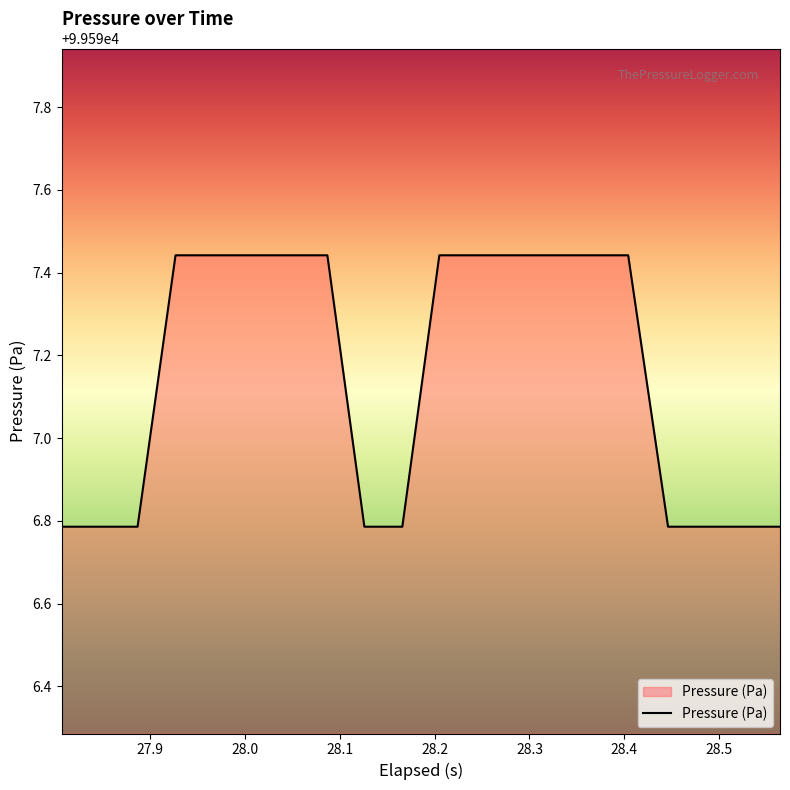

How many lines are shown in the chart?

1